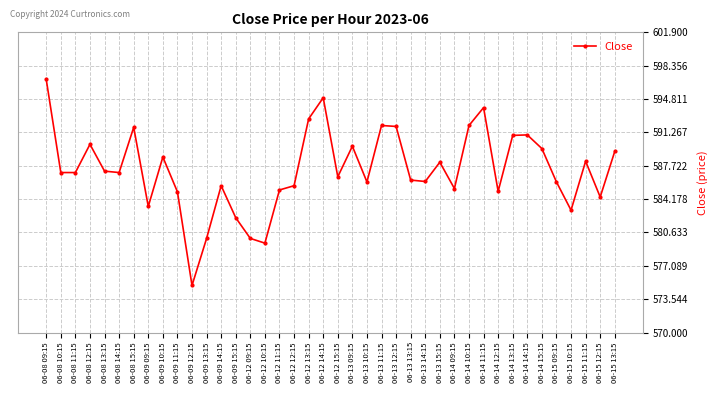

Is it true that the value at 06-09 15:15 is 367.2?

False